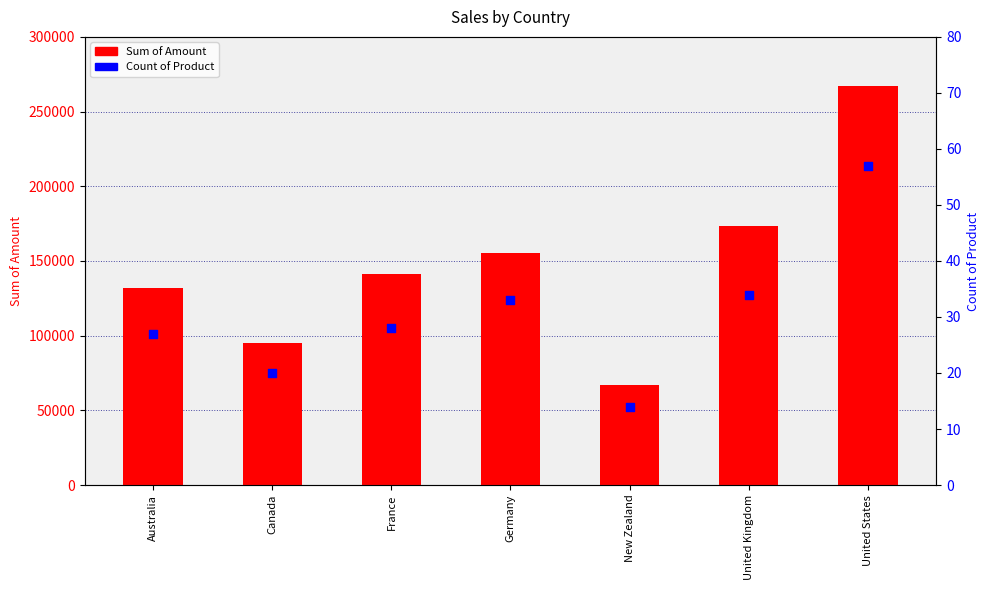

What is the total value across all series at Canada?

94765